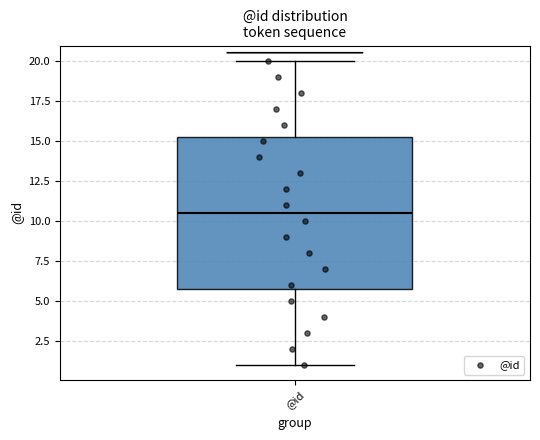

Transcribe this box plot: give where the median line is, the range the box spans, and where the two whiskers end, as read against the y-axis. The values are not printed on the chart, so give them approximately, as read against the axis.

median 10.5, box 6.0 to 15.5, whiskers 1.0 to 20.0